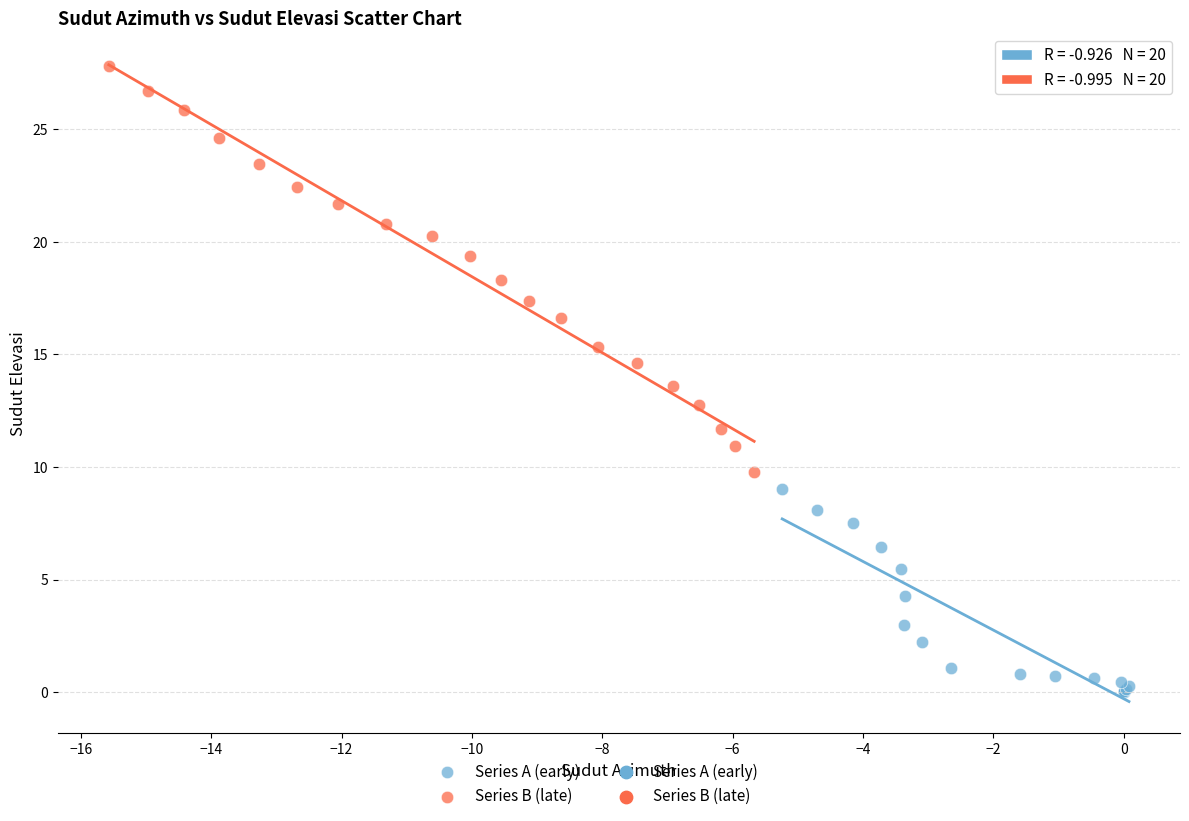

Which series reaches the maximum Y coordinate?

Series B (late)